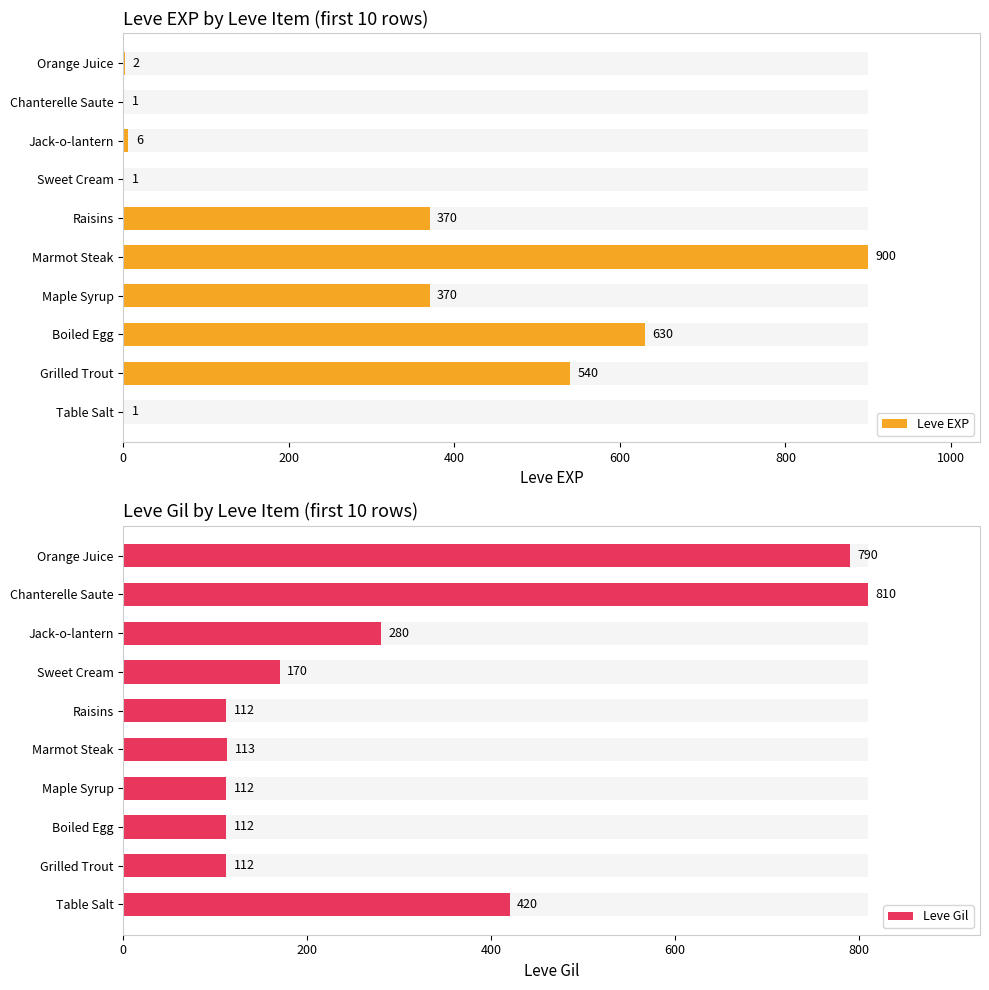

What is the difference between the maximum and minimum values in the Leve EXP series?

899